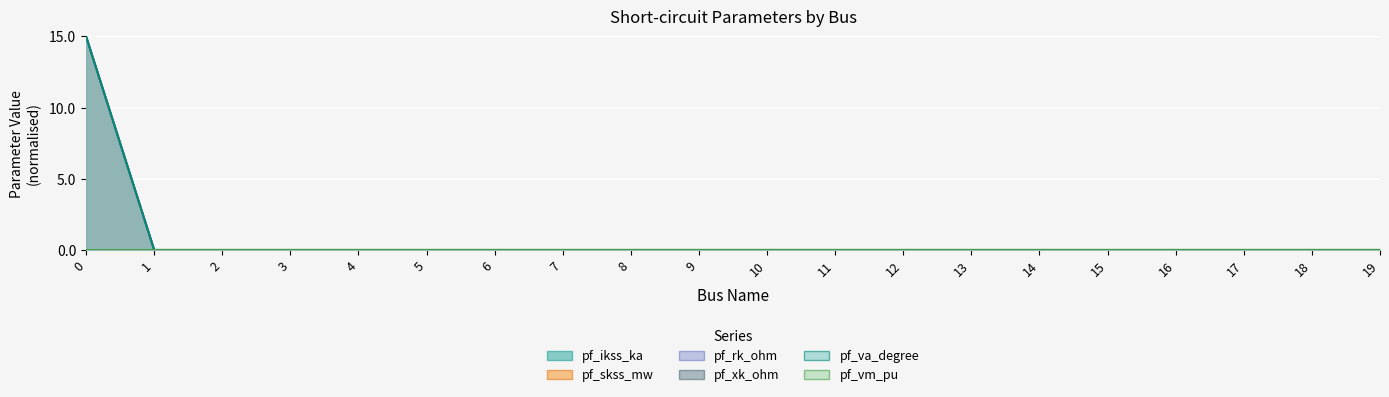

True or false: pf_xk_ohm and pf_ikss_ka intersect in this chart.

False